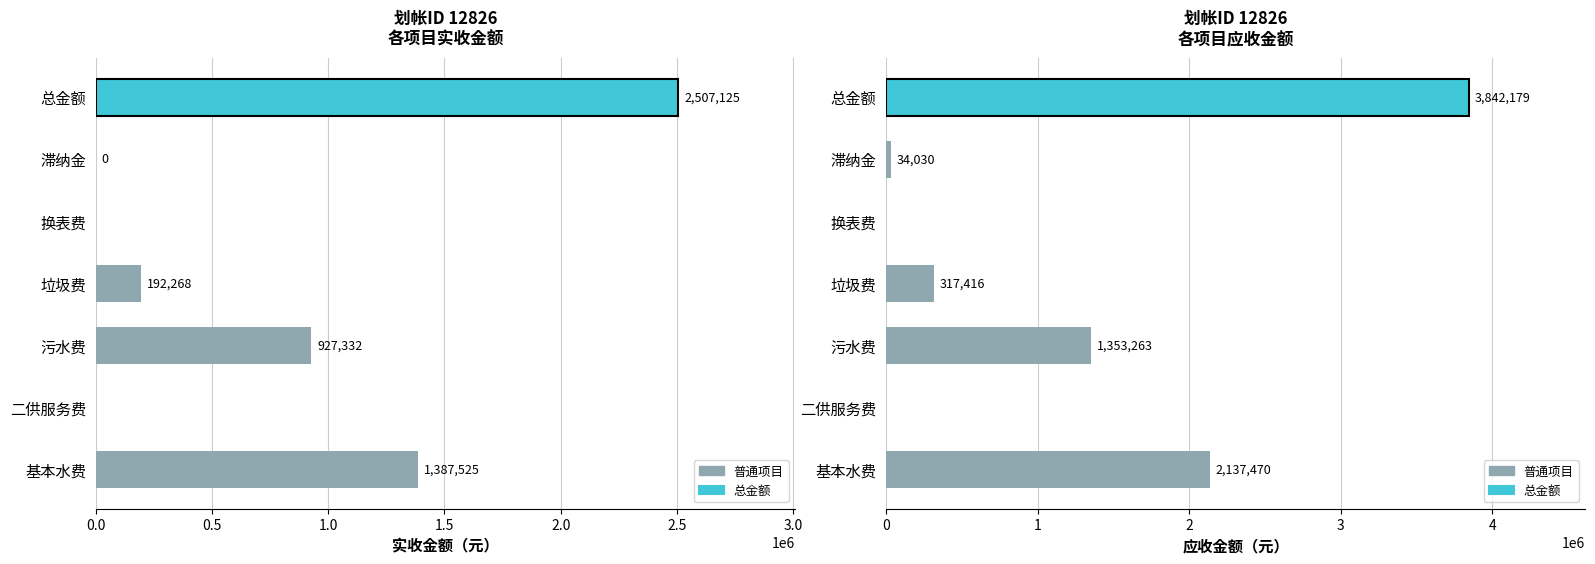

What position from the left is 0.5?

2